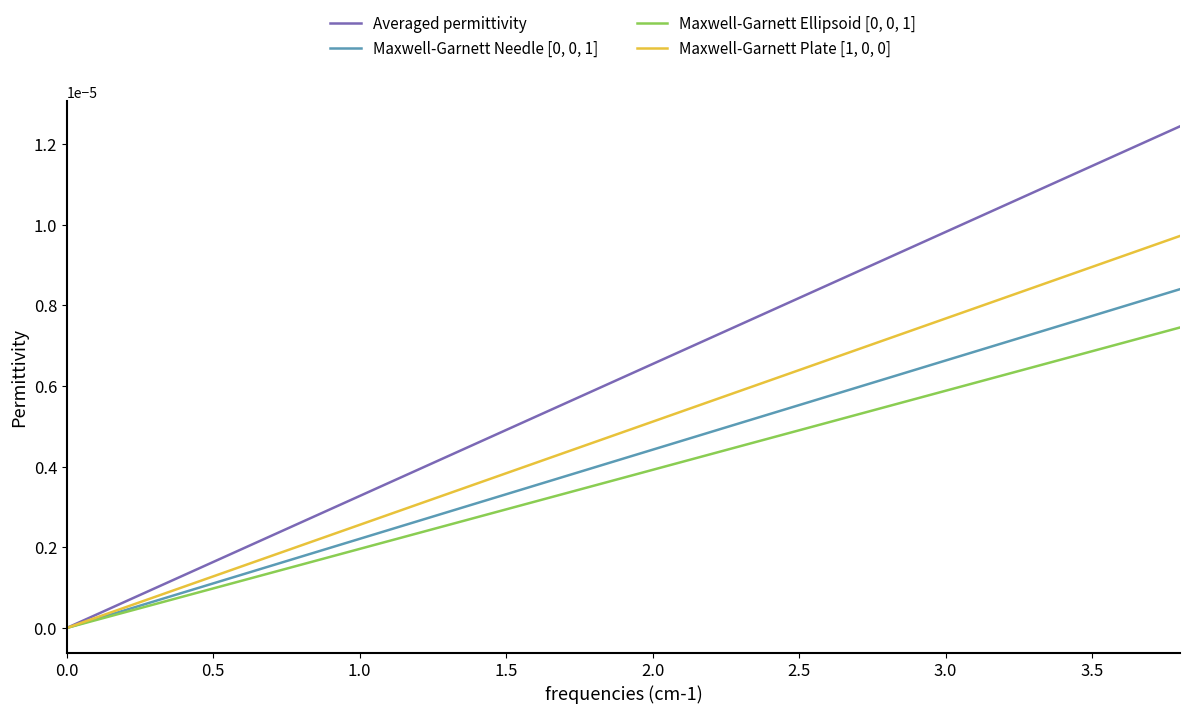

Which series has the largest range (max minus min)?

Averaged permittivity